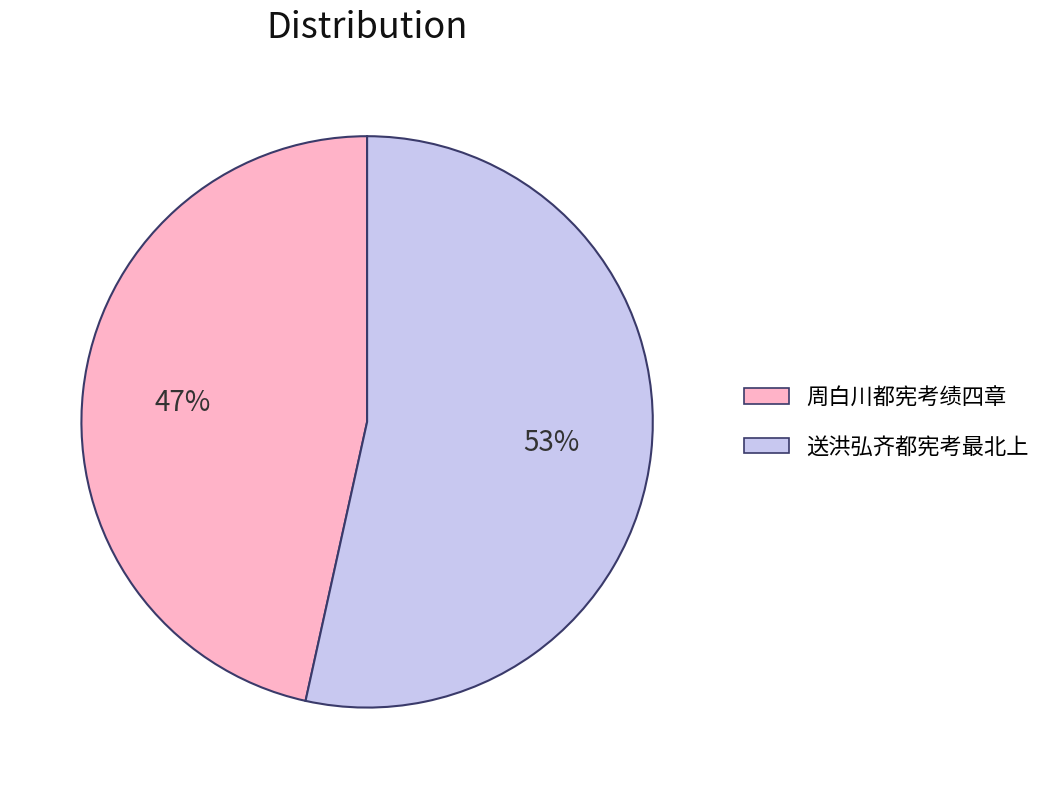

Approximately how many times larger is the value at 周白川都宪考绩四章 compared to 送洪弘齐都宪考最北上?

0.9